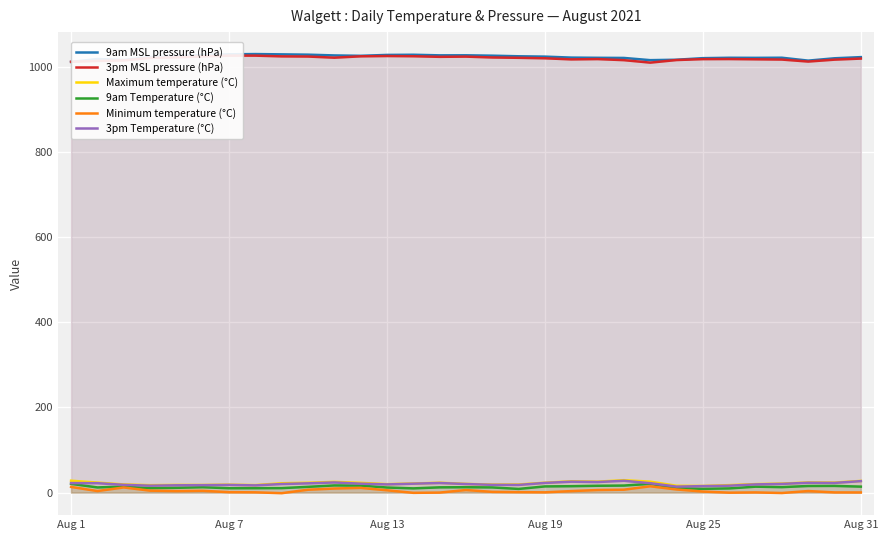

Which series has the largest range (max minus min)?

9am MSL pressure (hPa)